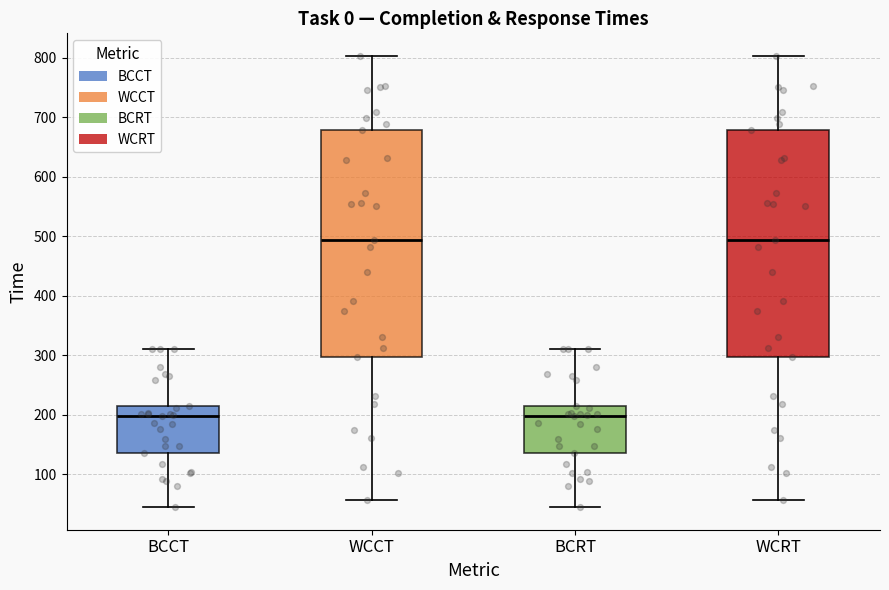

Reading left to right, transcribe this box plot: for each box, give where its median line is, the range the box spans, and where its two whiskers end, as read against the y-axis. The values are not printed on the chart, so give them approximately, as read against the axis.

BCCT: median 200, box 140 to 220, whiskers 50 to 310
WCCT: median 490, box 300 to 680, whiskers 60 to 800
BCRT: median 200, box 140 to 220, whiskers 50 to 310
WCRT: median 490, box 300 to 680, whiskers 60 to 800